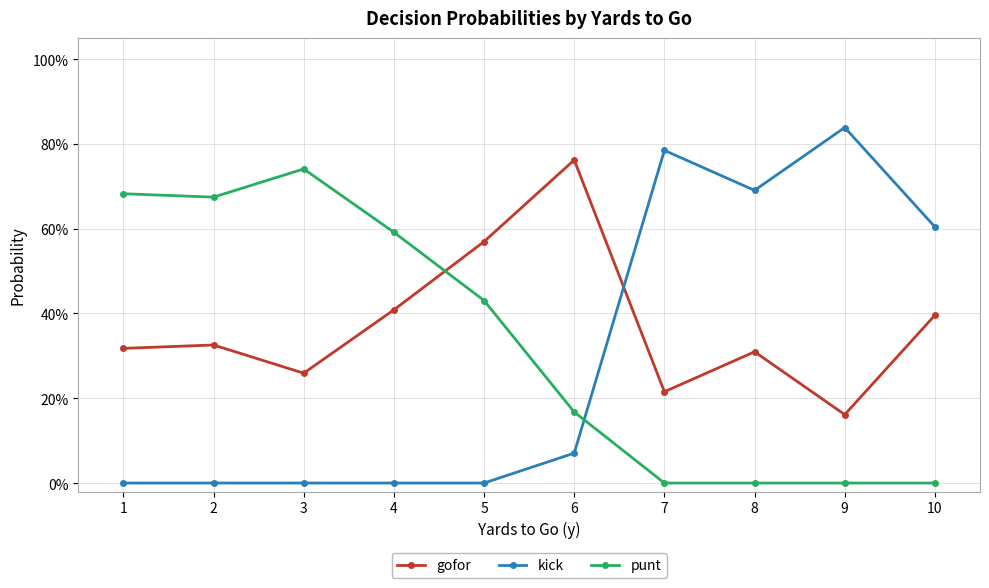

Between which two adjacent categories do gofor and kick first intersect?

6 and 7